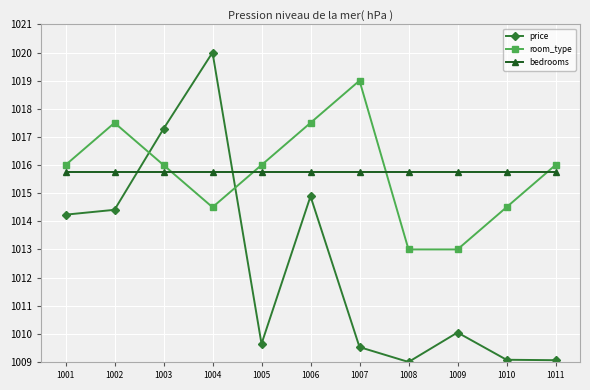

List the series in order of their peak value, lowest first.

bedrooms, room_type, price